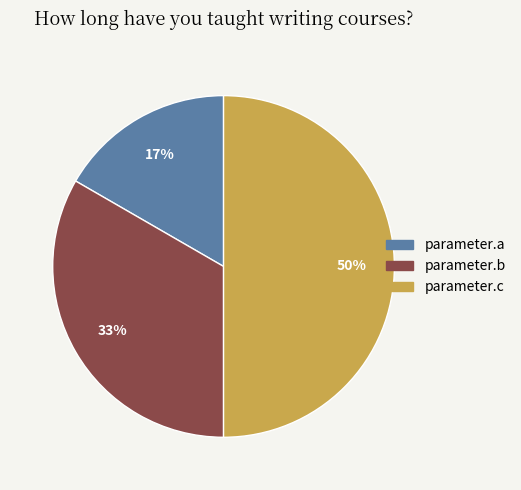

Which category has the smallest portion of the pie?

parameter.a